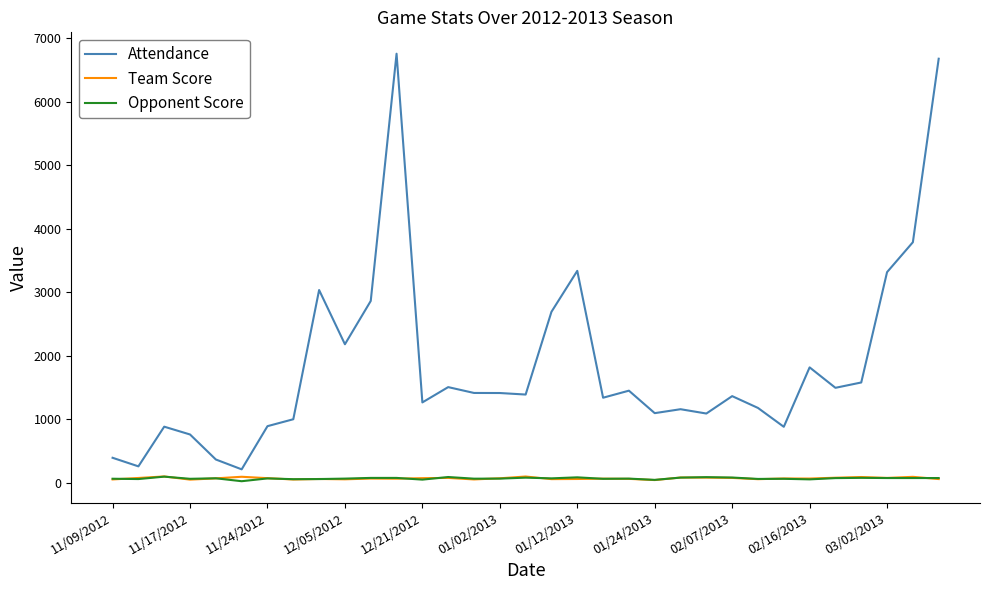

In Attendance, how many points are lower than both neighbors (excluding endpoints)?

10